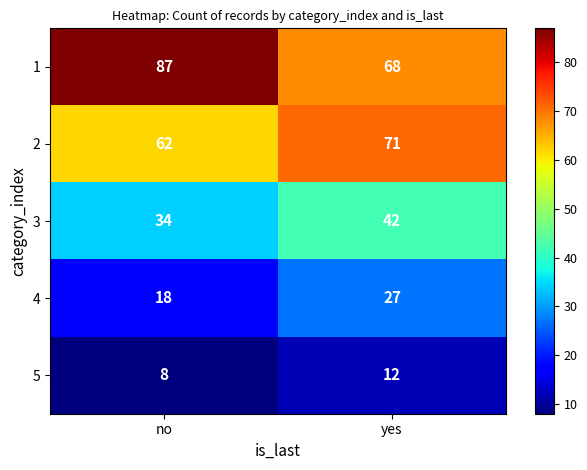

Is the value of 4 at yes greater than the value of 3 at yes?

No